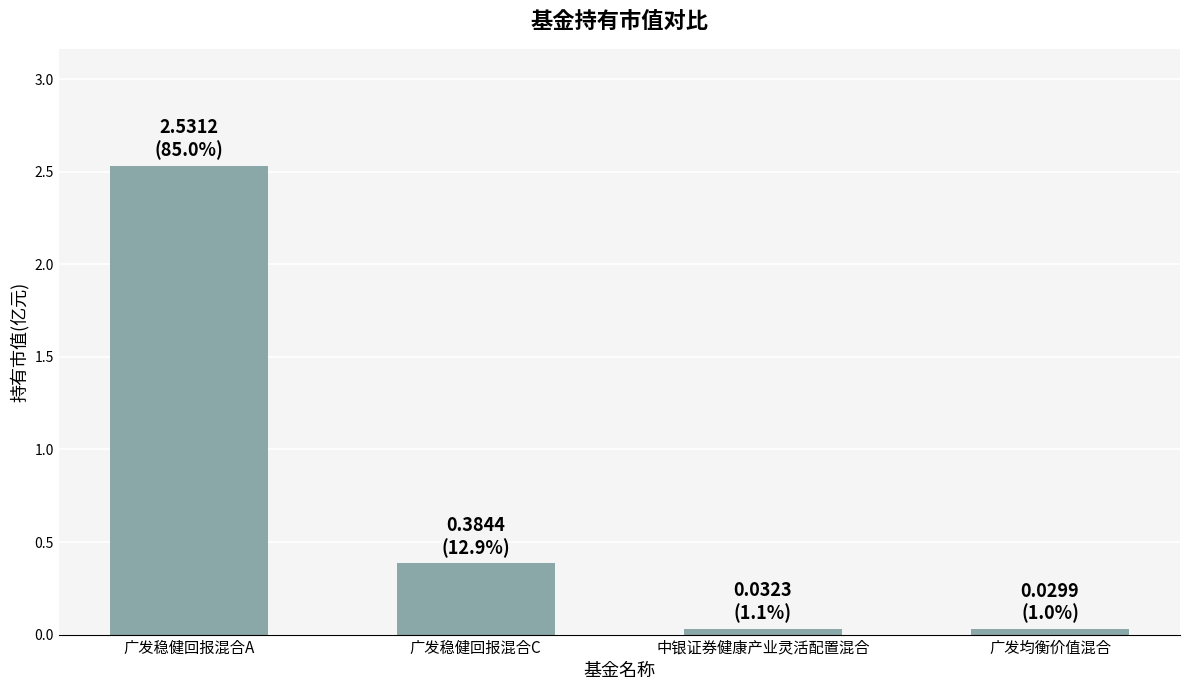

What is the change in value from 广发稳健回报混合A to 广发稳健回报混合C?

-2.1